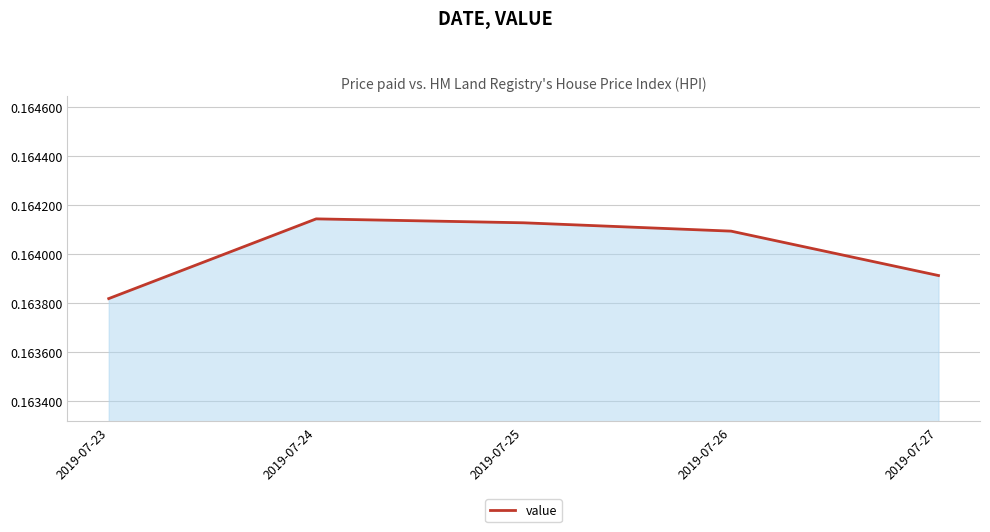

Where is the data nearest to the value 0?

2019-07-23